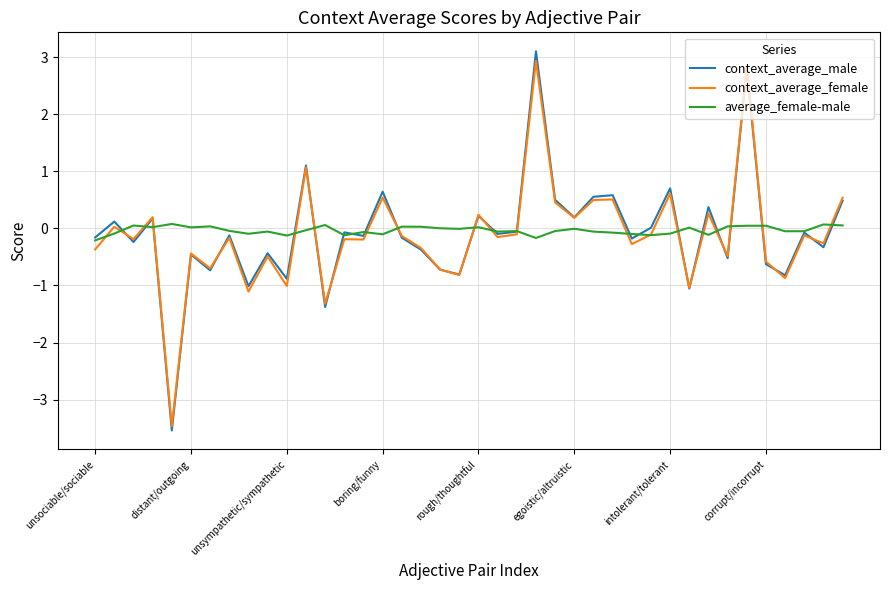

What is the maximum value shown in the chart?

3.1